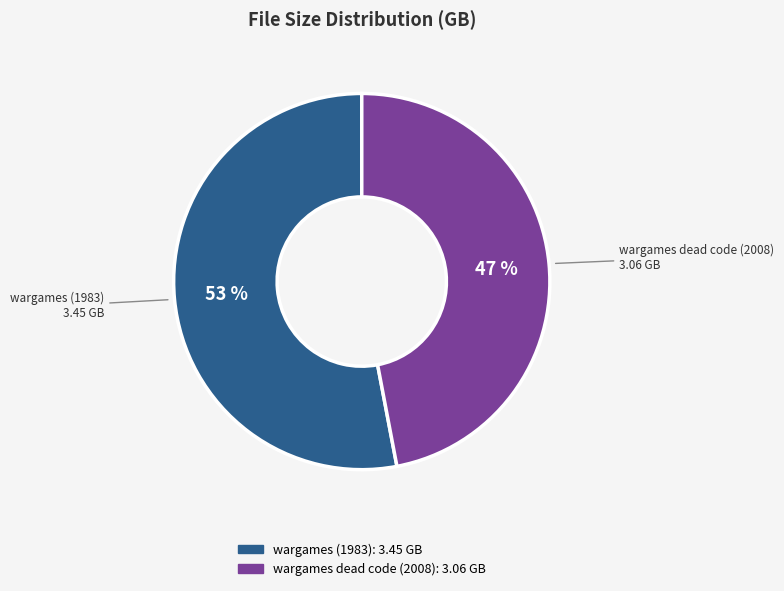

Is there a majority slice in this chart?

Yes